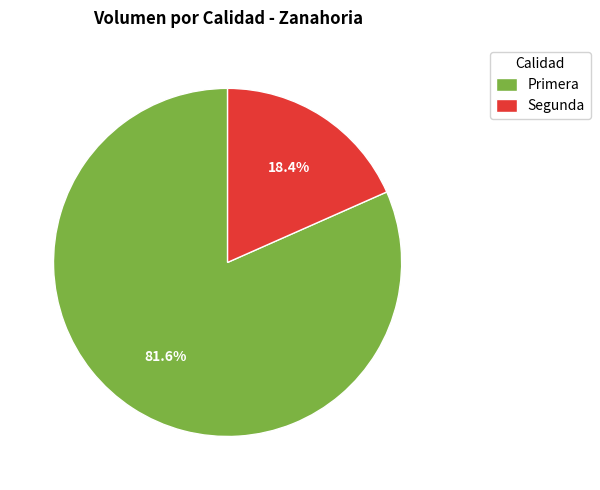

Combined, do Segunda and Primera account for over 50%?

Yes